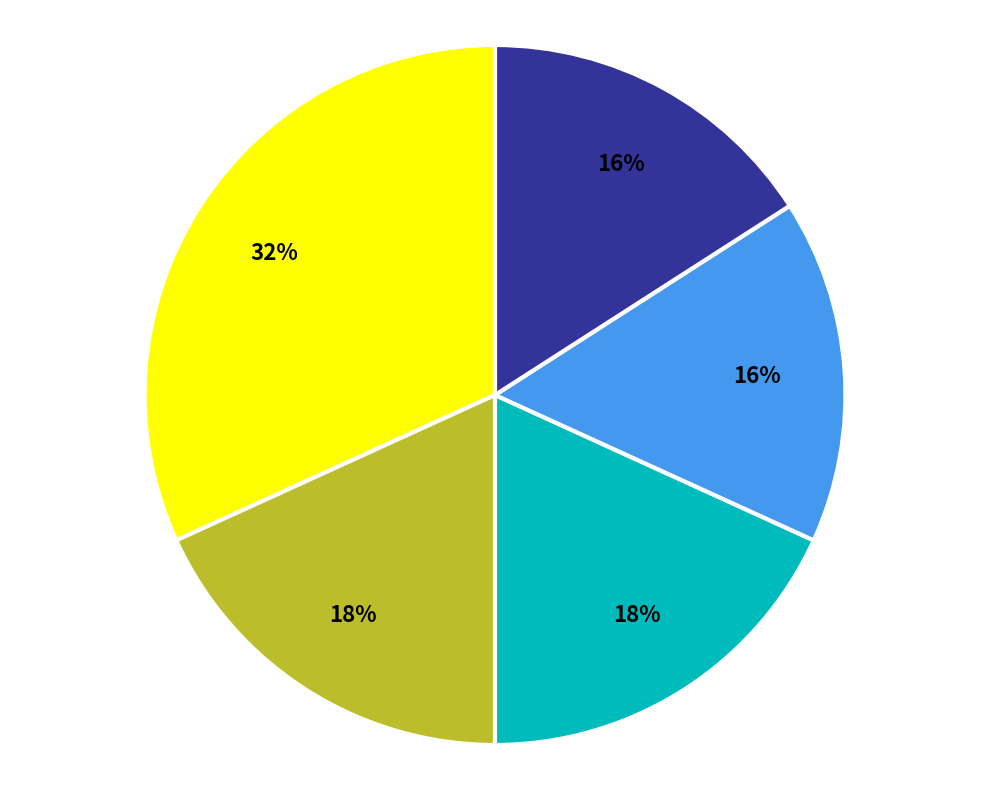

To the nearest percent, what is the average slice percentage?

20%